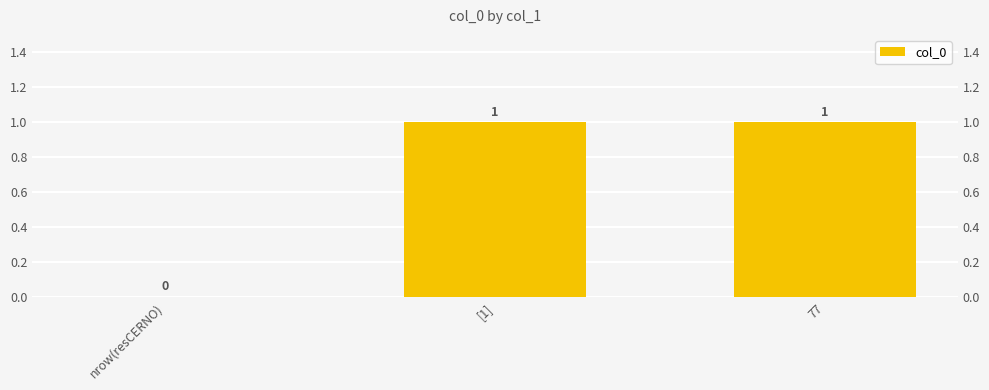

Approximately how many times larger is the value at 77 compared to [1]?

1.0